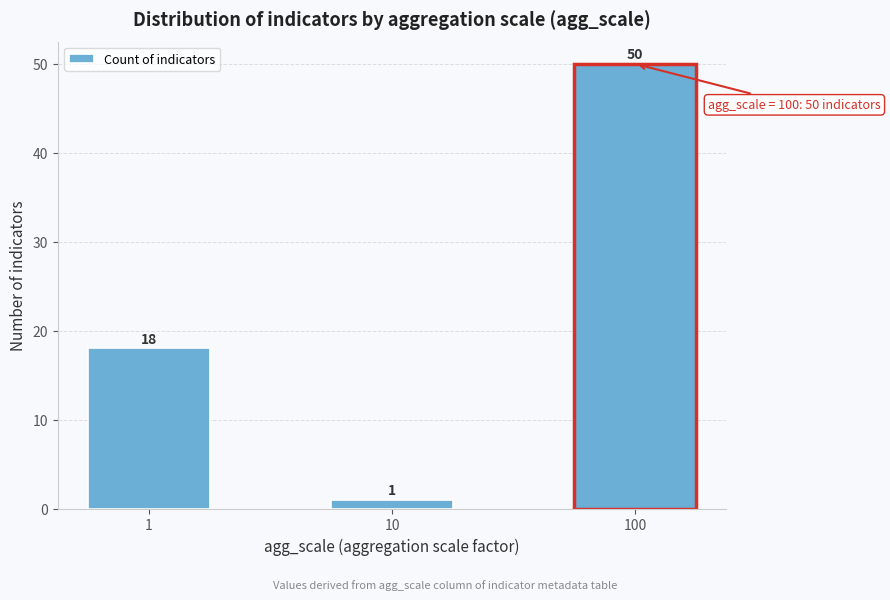

Reading left to right, list all the values displayed in this chart.

1=18	10=1	100=50